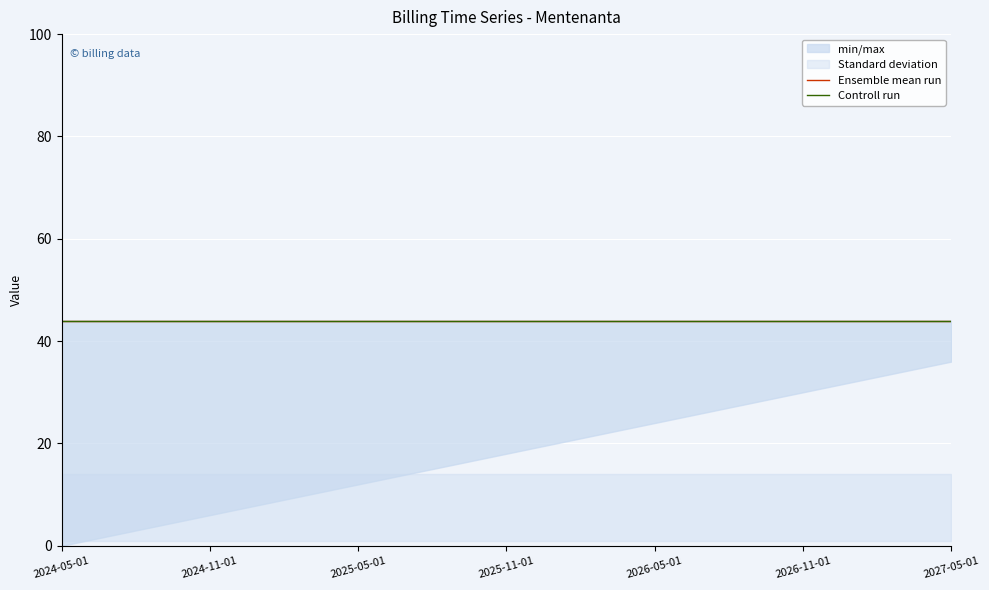

What is the minimum value for totalContractValue?

44